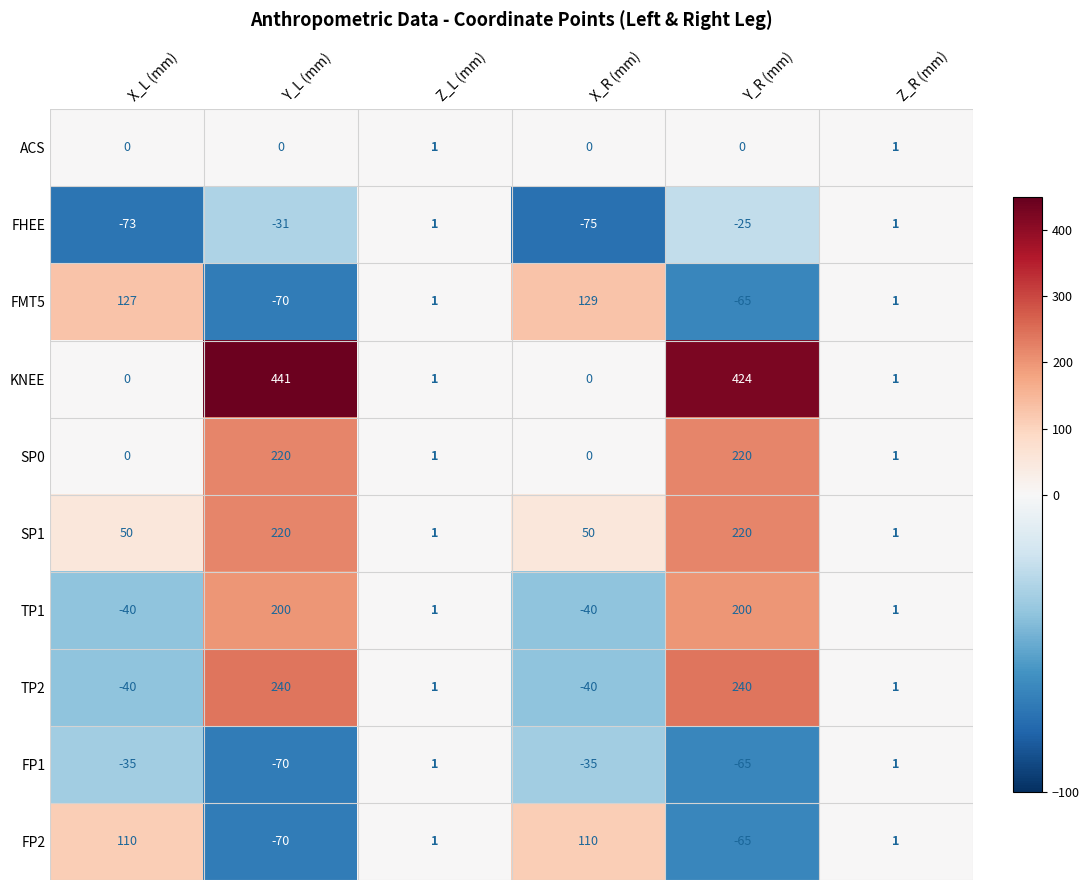

What is the difference between the maximum and minimum values in the FMT5 series?

199